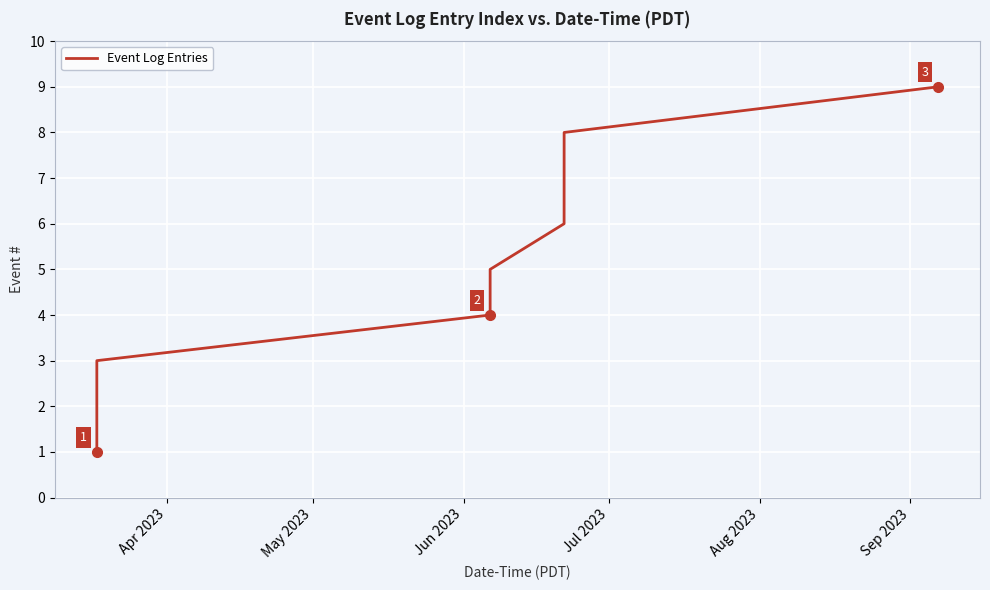

What is the greatest value displayed?

9